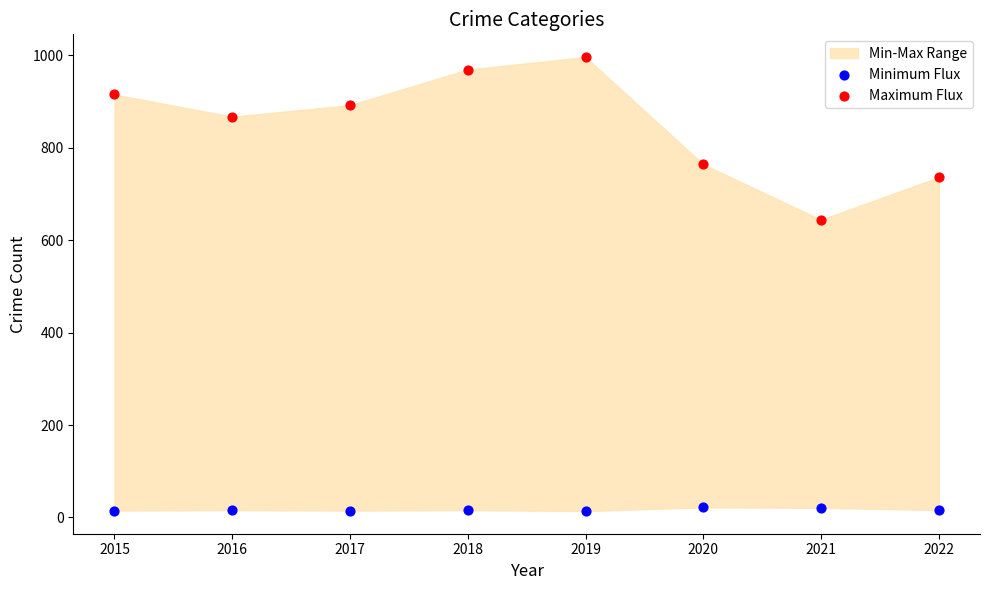

Across all series, what Y value is closest to 505?

644